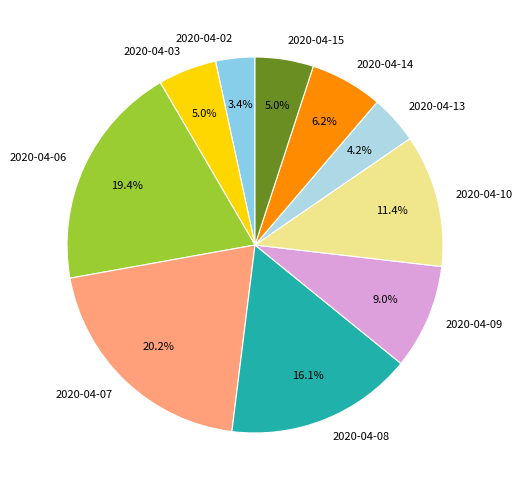

How many segments does this pie chart have?

10